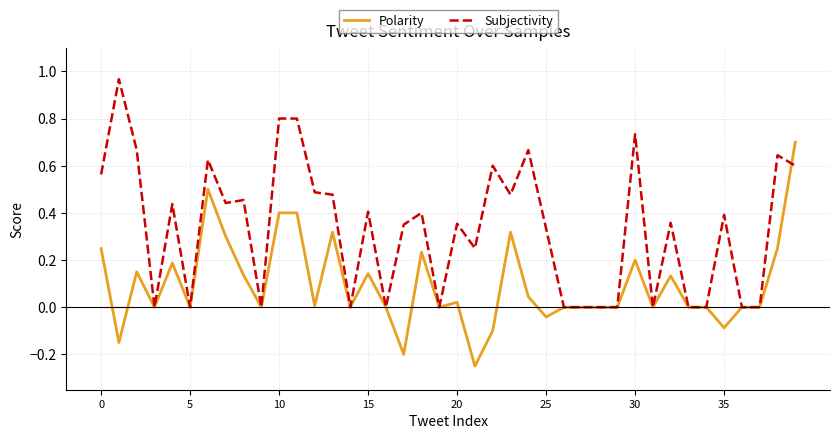

Rank the series by their average value, from lowest to highest.

Polarity, Subjectivity